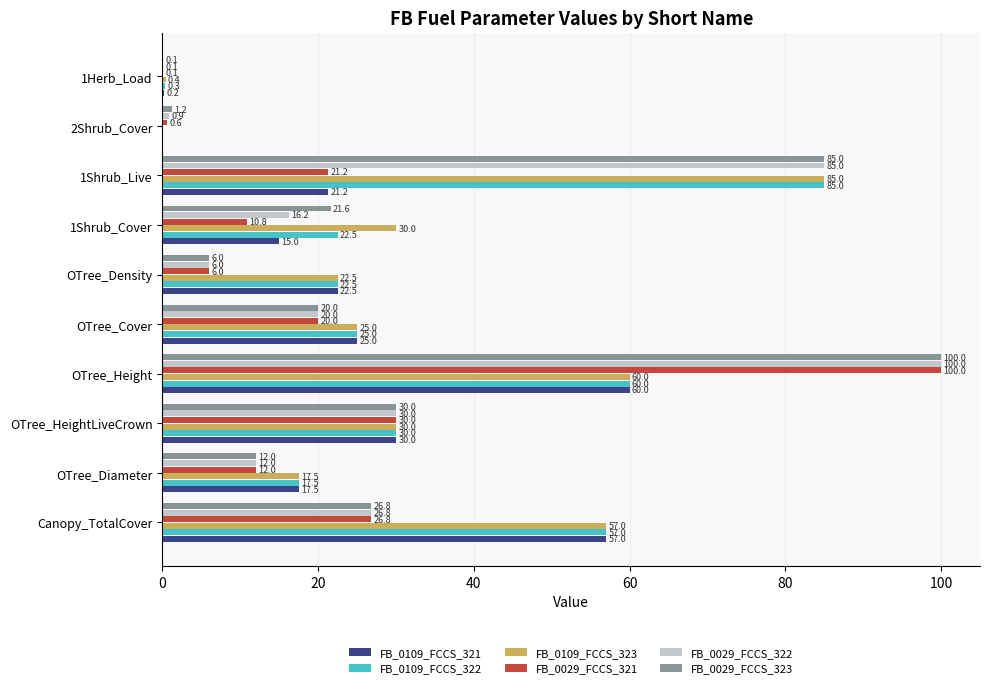

Which series has the largest total across all categories?

FB_0109_FCCS_323